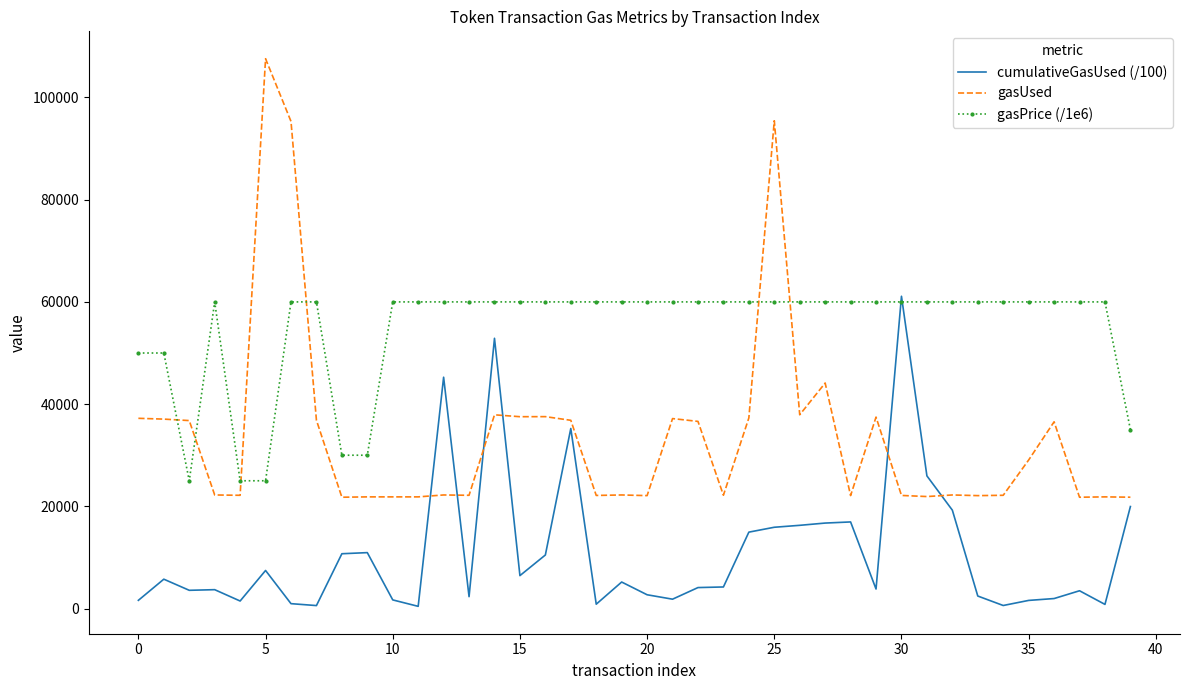

Rank the series by their average value, from highest to lowest.

gasPrice (/1e6), gasUsed, cumulativeGasUsed (/100)